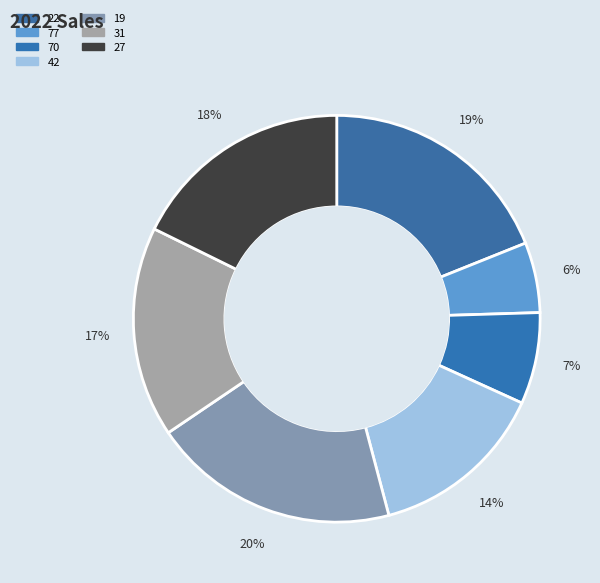

Between 42 and 77, which is larger?

42